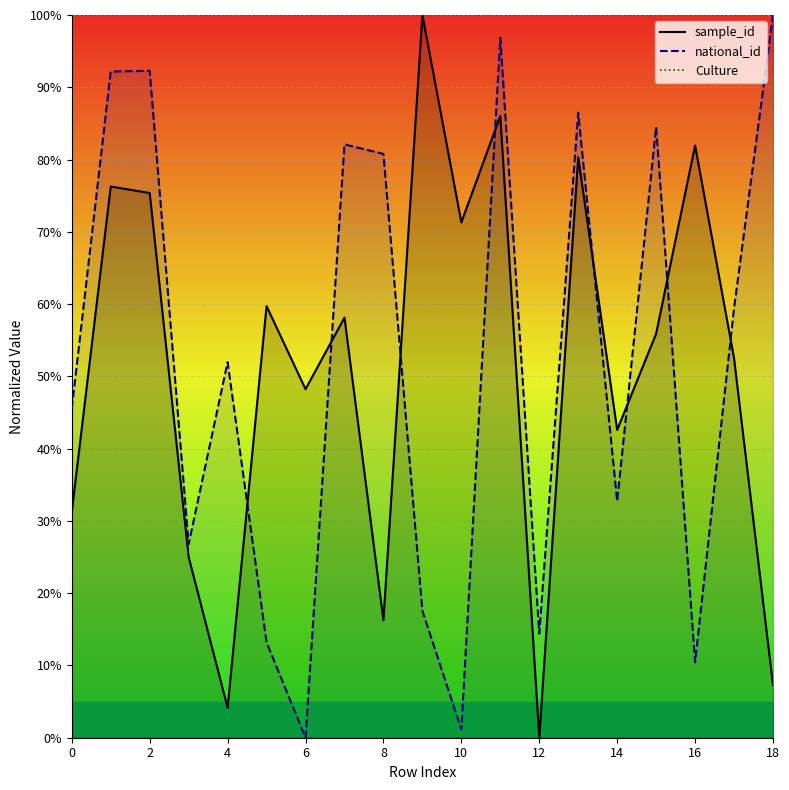

True or false: national_id has more than 1 interior local peaks.

True